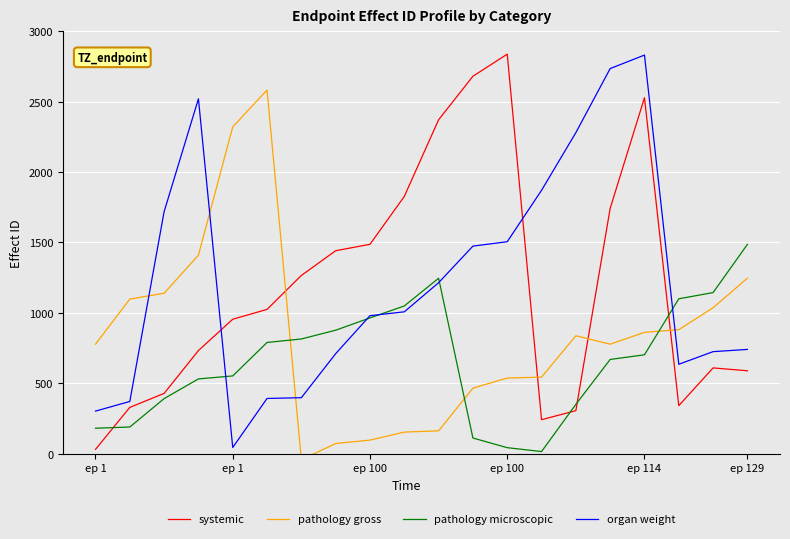

How many categories are shown in the chart?

20